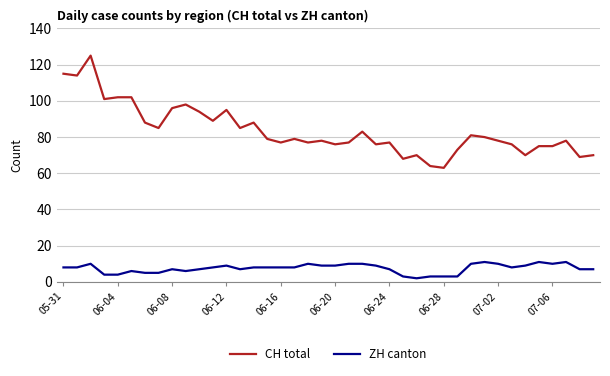

How many lines are shown in the chart?

2